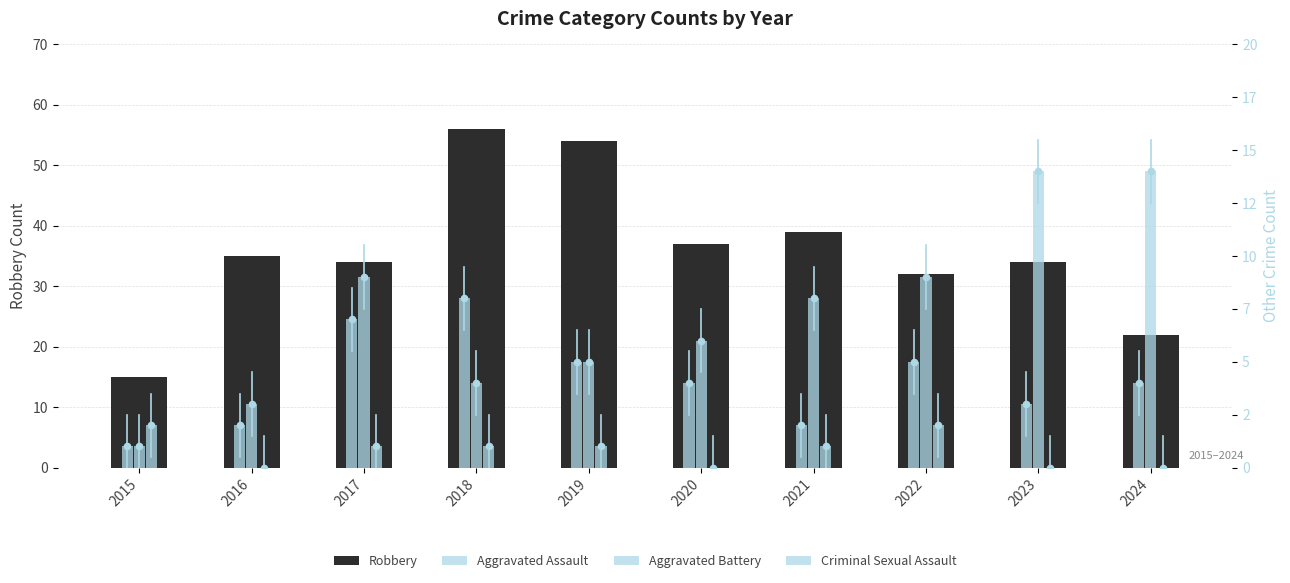

At which category is the sum across all series the highest?

2018